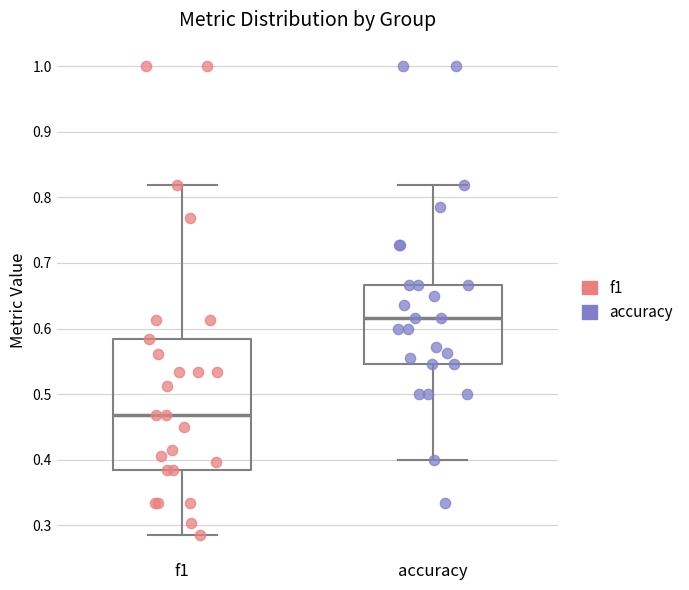

Reading left to right, transcribe this box plot: for each box, give where its median line is, the range the box spans, and where its two whiskers end, as read against the y-axis. The values are not printed on the chart, so give them approximately, as read against the axis.

f1: median 0.47, box 0.39 to 0.58, whiskers 0.29 to 0.82
accuracy: median 0.62, box 0.55 to 0.67, whiskers 0.40 to 0.82